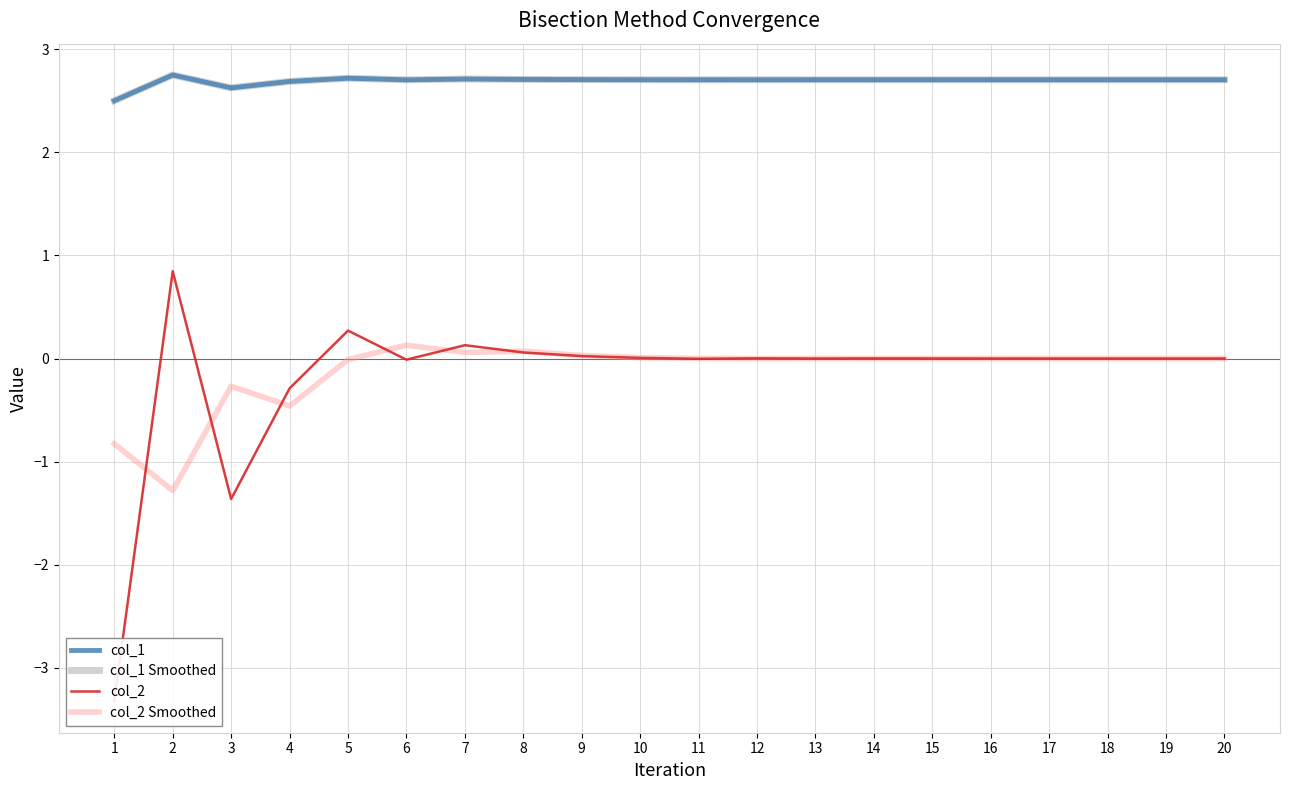

How many lines are shown in the chart?

4